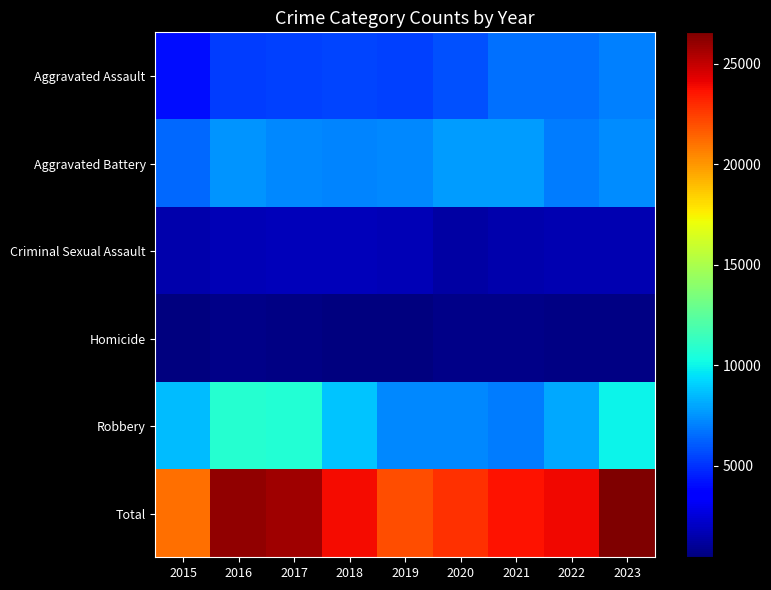

What is the total value across all series at 2019?

44042